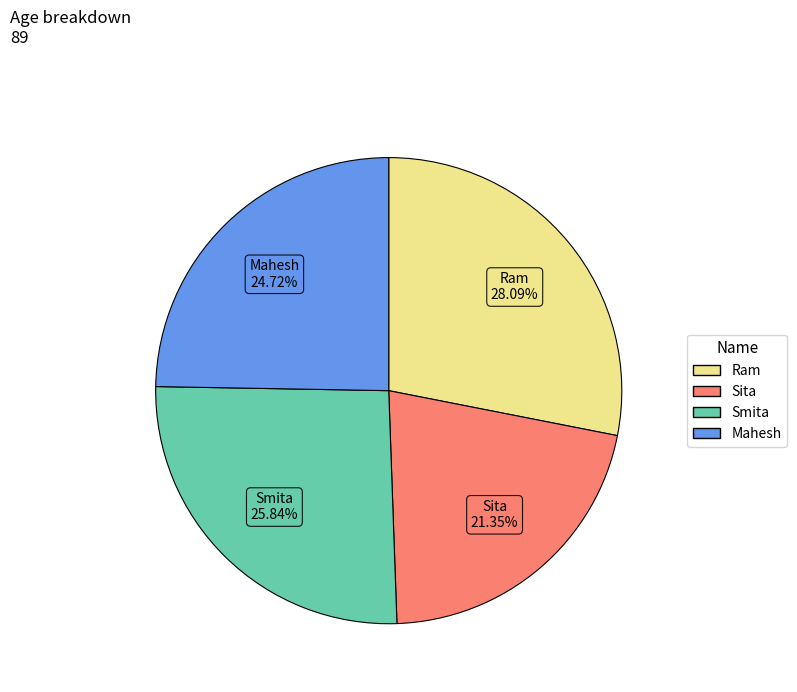

To the nearest percent, what portion does Smita represent?

26%